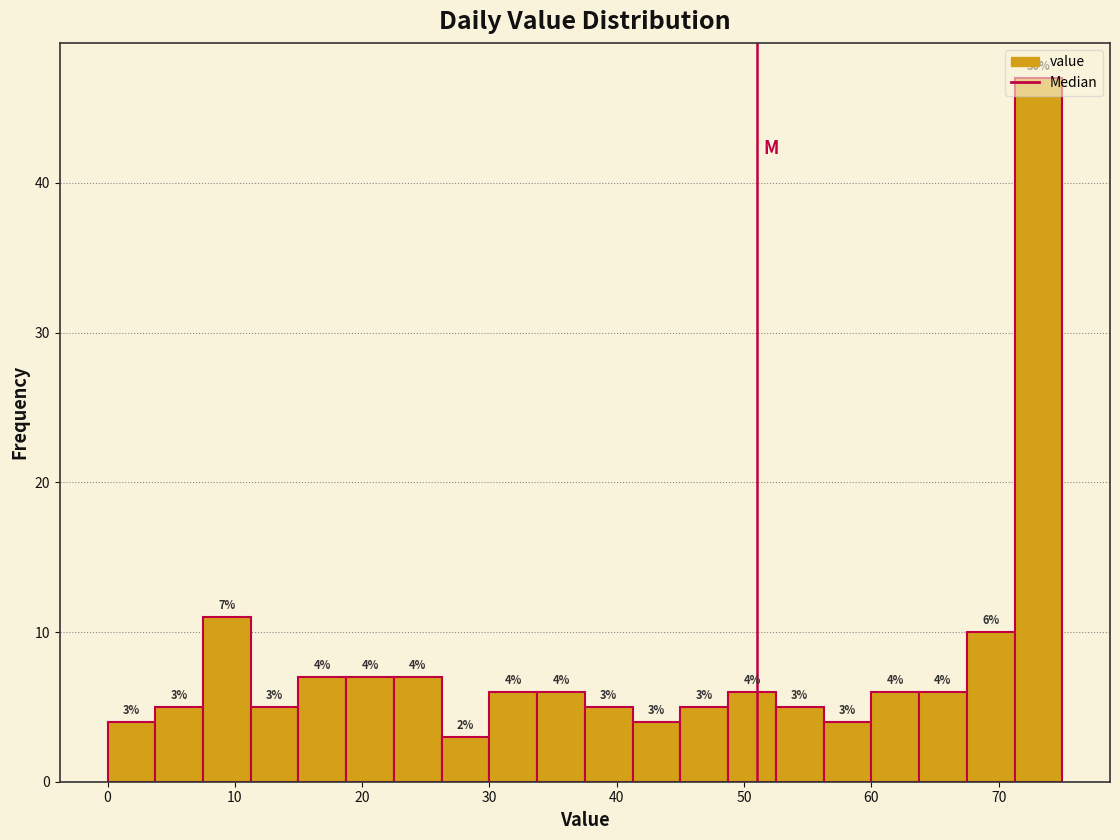

Read against the x-axis, roughly where is the centre of the tallest bar?

73